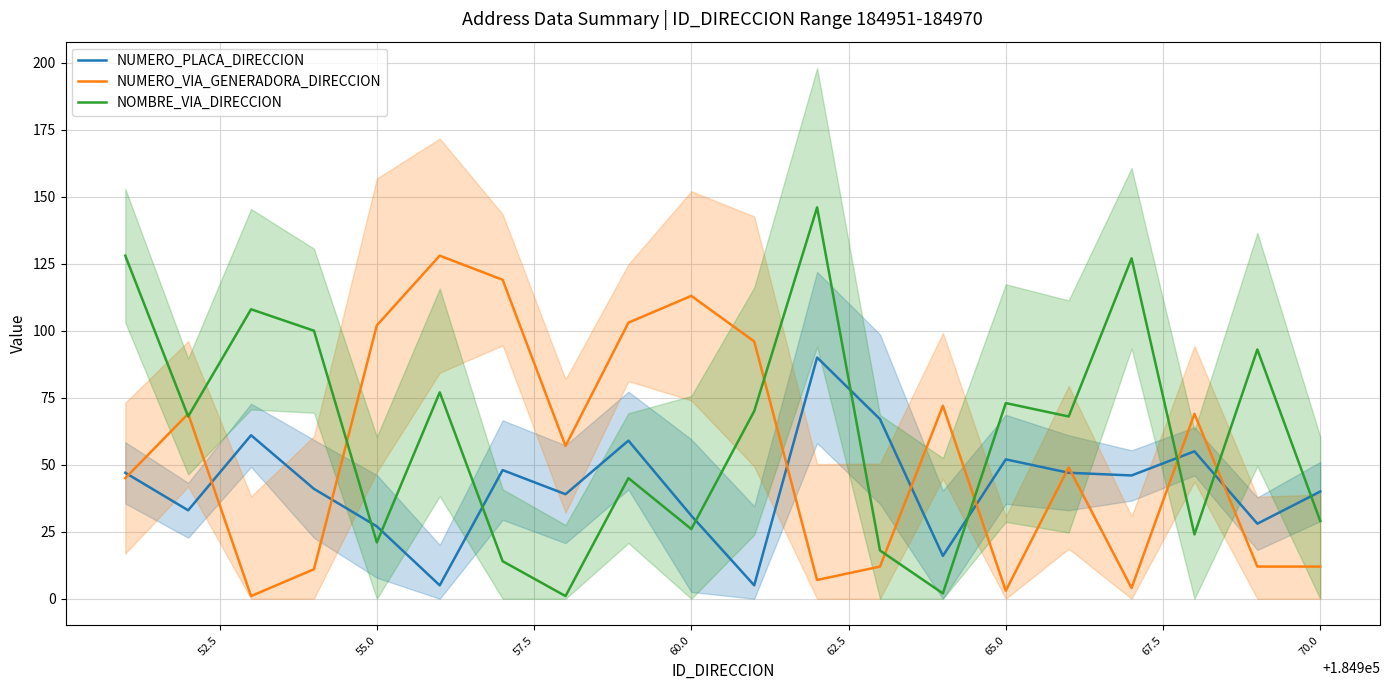

True or false: NUMERO_VIA_GENERADORA_DIRECCION has a value of 137 at 70.0.

False